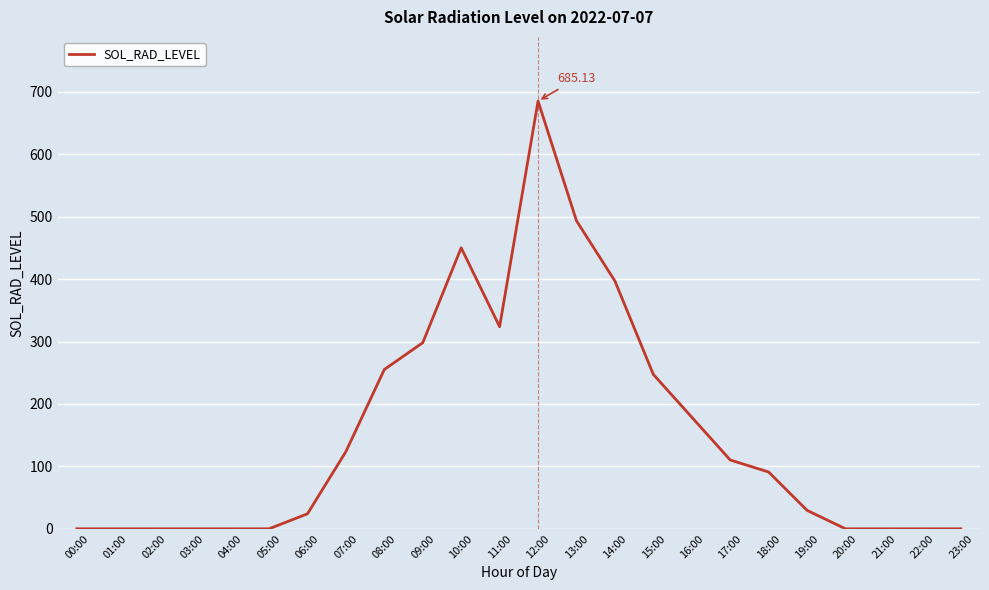

What is the change in value from 08:00 to 16:00?

-76.4